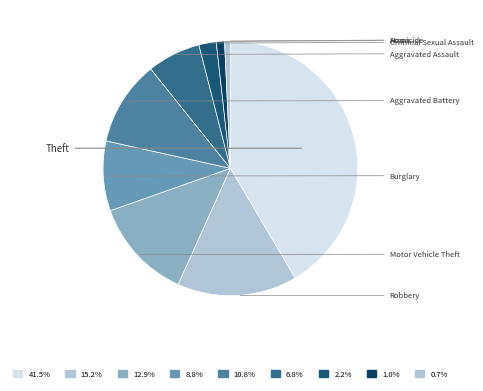

To the nearest percent, what is the difference between the largest and smallest slice percentages?

41%